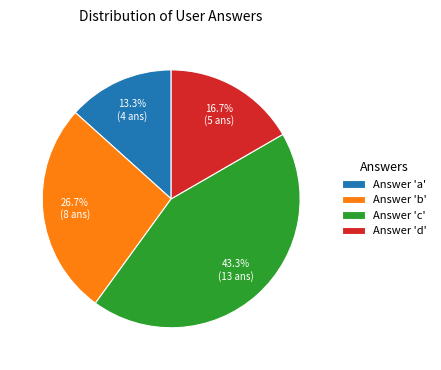

What is the smallest slice in the pie chart?

Answer 'a'